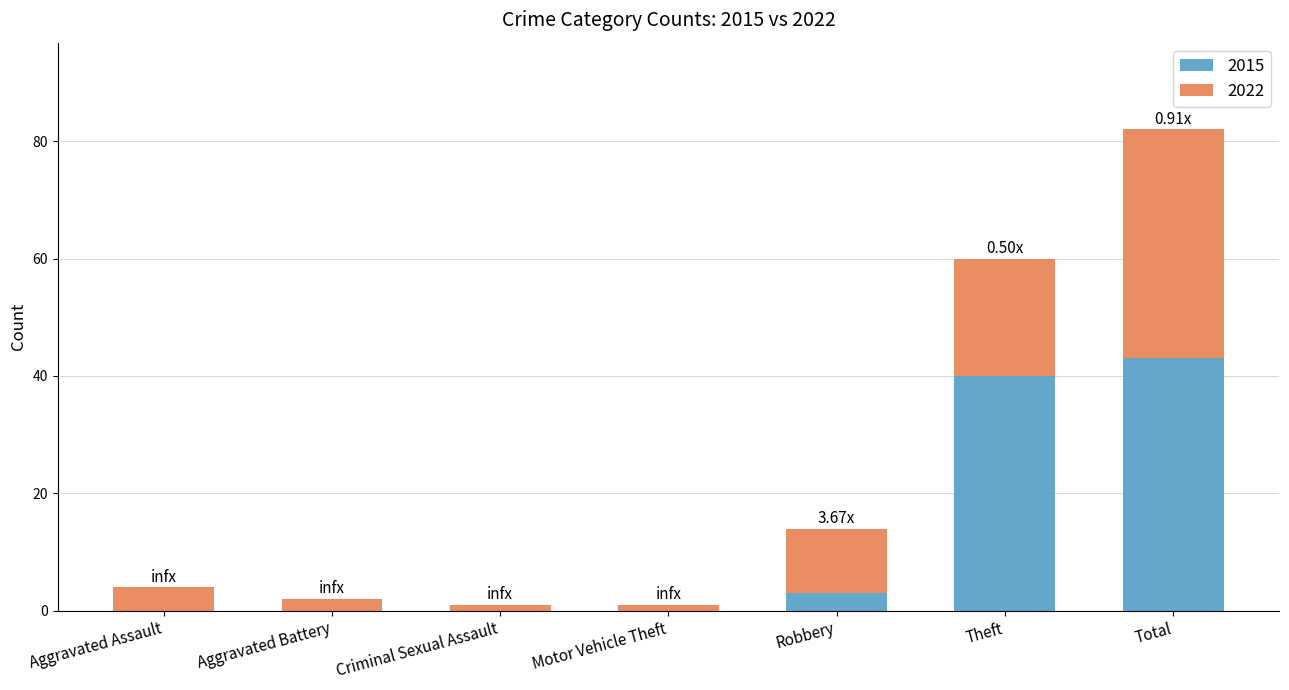

At which category is the sum across all series the highest?

Total